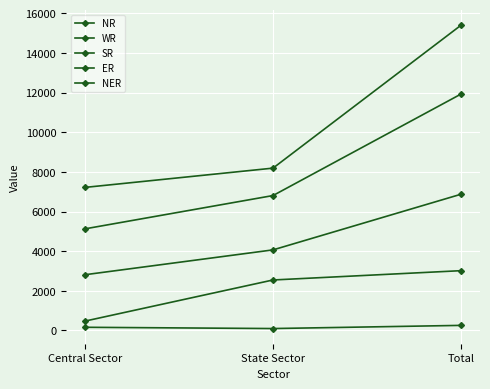

Between Central Sector and Total, which series saw the biggest shift?

WR